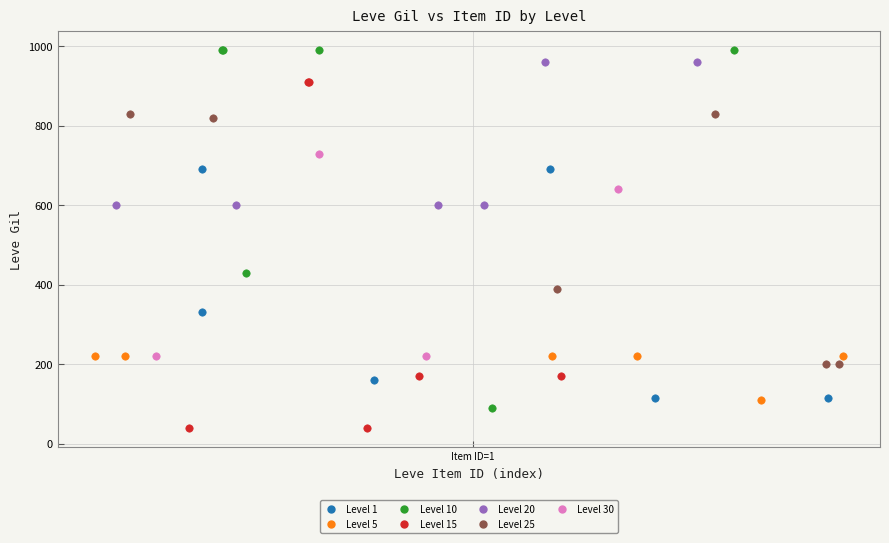

Which series reaches the minimum Y coordinate?

Level 15